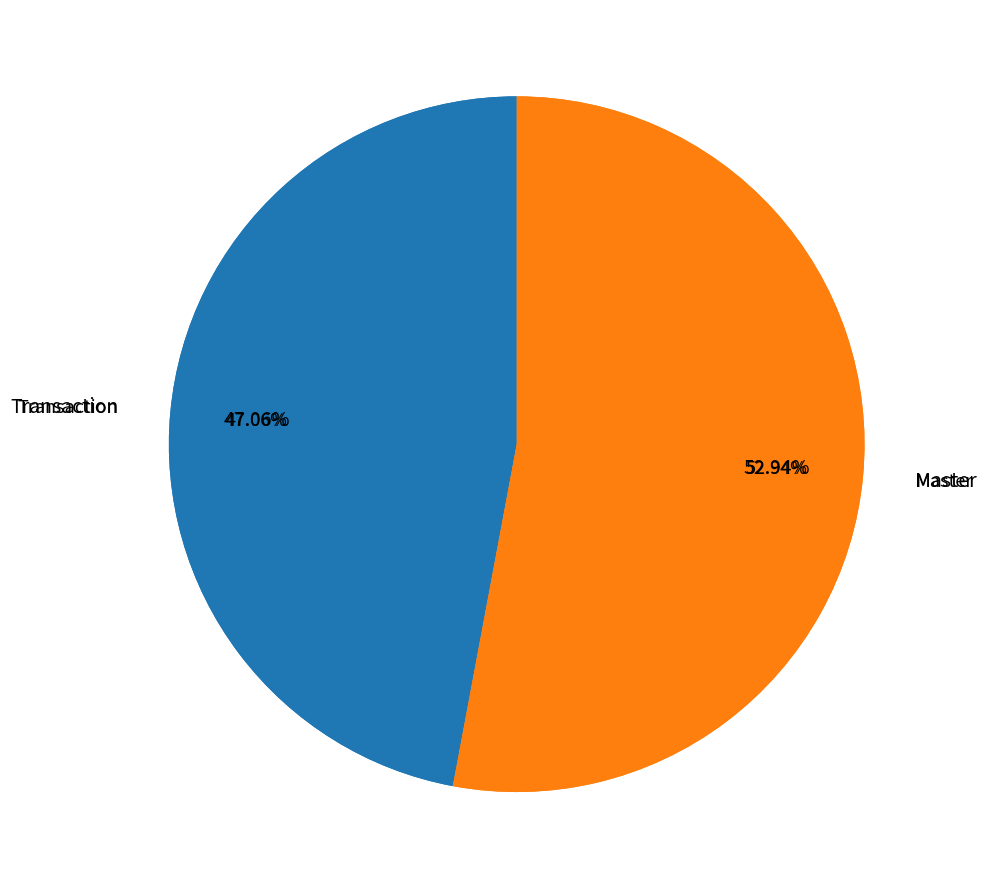

To the nearest percent, what is the difference between the largest and smallest slice percentages?

6%